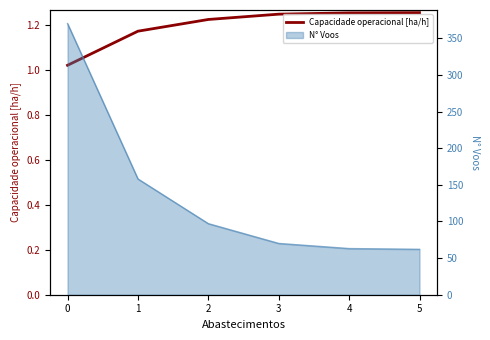

What is the minimum value shown in the chart?

1.0